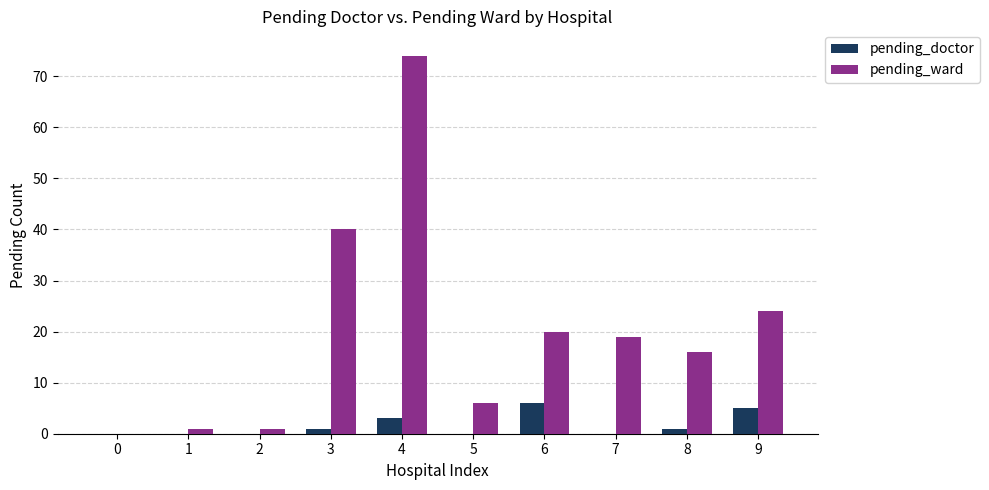

Which series changed the most between 0 and 4?

pending_ward